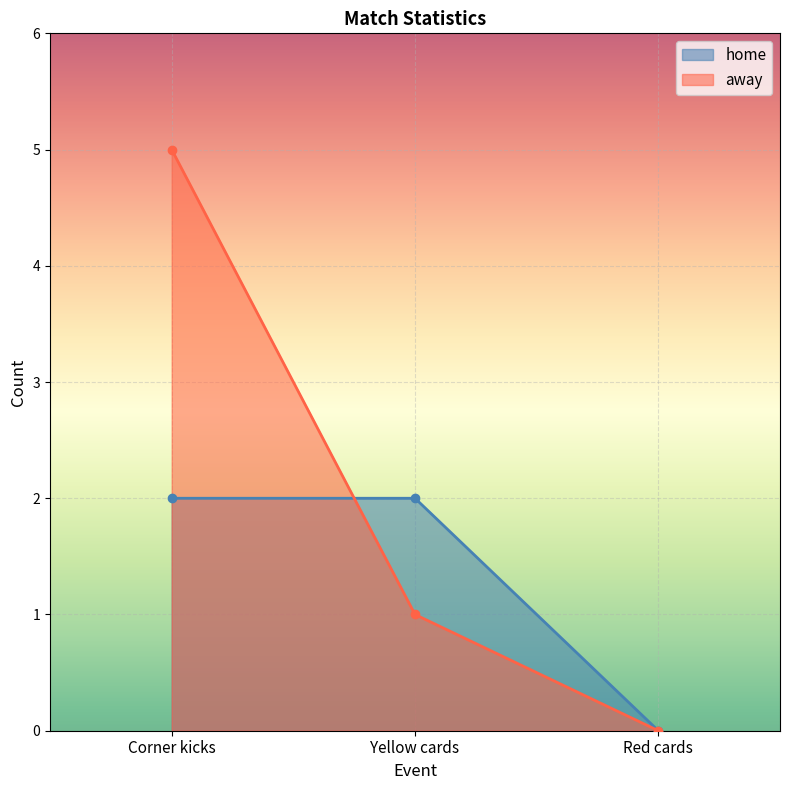

True or false: home has a value of 1 at Corner kicks.

False